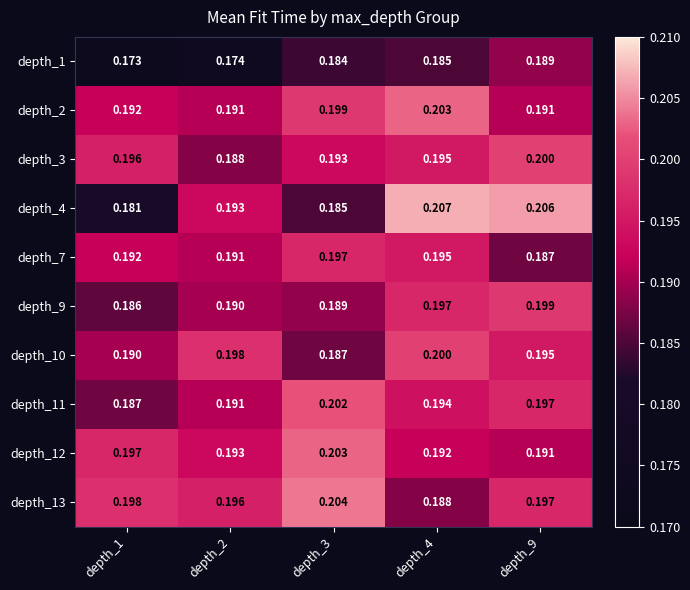

Is the value of depth_4 at depth_4 greater than the value of depth_11 at depth_3?

Yes